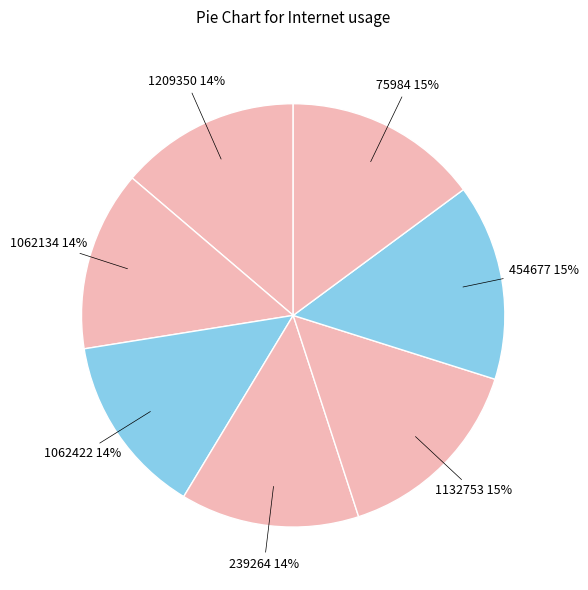

How many slices are in this pie chart?

7